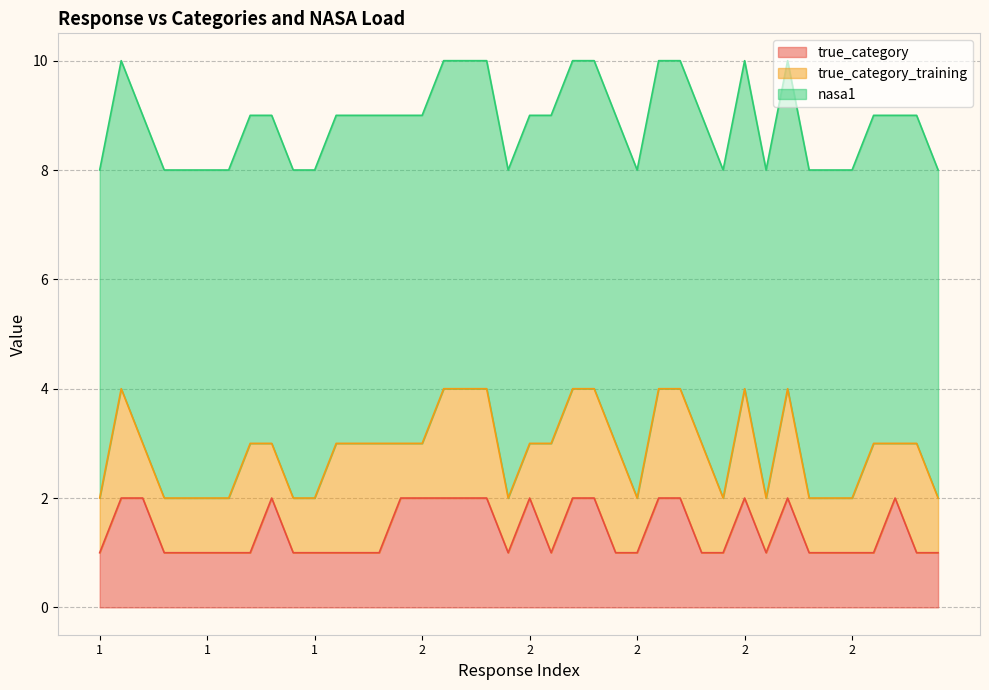

At which category does the chart reach its peak across all series?

1